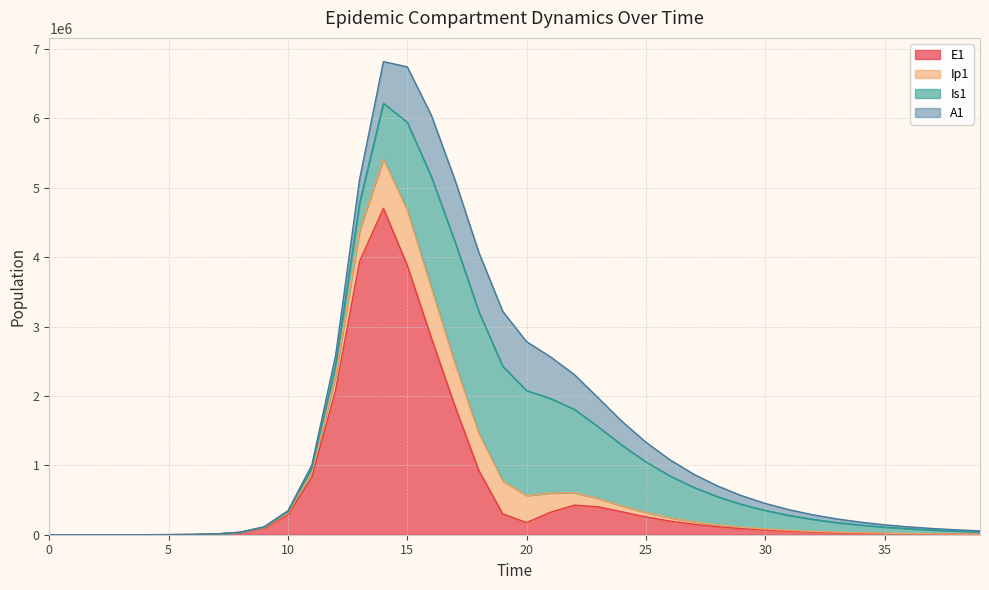

Reading right to left, what are all the values shown in this chart?

E1: 5706.7	7498.2	9852.2	12945.0	17008.6	22347.3	29360.8	38573.8	50674.1	66562.3	87414.1	114752.9	150518.9	197055.4	256674.8	329298.3	402467.6	425740.6	323735.9	174814.1	300932.9	924598.4	1851519.0	2845825.7	3882715.8	4704266.7	3937265.2	2087623.6	823772.8	285755.8	94632.6	30856.2	10015.3	3252.6	945.1	274.5	79.7	23.1	6.3	0.0
Ip1: 1384.7	1819.4	2390.5	3140.8	4126.6	5421.5	7122.4	9356.0	12288.4	16137.1	21186.6	27811.0	36512.8	48009.4	63486.6	85420.6	119935.7	180125.9	277393.6	390339.2	473994.8	534489.2	614947.9	720687.8	796240.5	711055.1	446982.2	200941.0	73865.1	24977.7	8202.0	2669.1	871.5	273.1	79.4	23.0	6.7	1.9	0.5	0.0
Is1: 35611.2	44934.4	56603.6	71173.9	89317.4	111843.1	139716.2	174076.9	216256.1	267783.1	330381.1	405939.4	496445.4	603834.7	729649.0	874184.1	1034465.1	1201373.0	1362205.8	1512954.5	1653922.3	1754437.1	1755833.4	1602306.9	1264081.9	803685.5	395212.6	155288.3	54040.0	17925.7	5847.5	1894.7	605.4	186.3	54.2	15.9	4.8	1.7	0.9	1.0
A1: 13066.0	16519.1	20853.4	26281.9	33064.7	41517.8	52021.8	65032.2	81088.6	100823.2	124965.8	154344.8	189880.4	232571.3	283488.9	343849.1	415363.9	500729.6	600630.4	704051.1	790894.8	853197.0	889833.0	883691.6	799447.4	600296.5	338919.7	144541.2	52069.3	17485.7	5728.3	1861.2	603.1	187.7	54.5	15.8	4.5	1.2	0.2	0.0